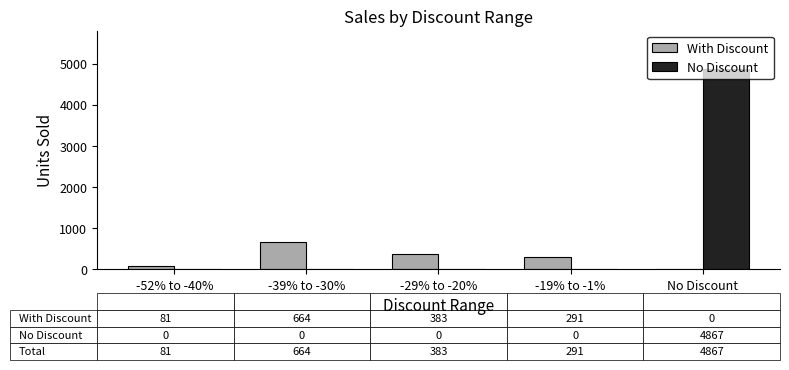

What is the maximum value for No Discount?

4867